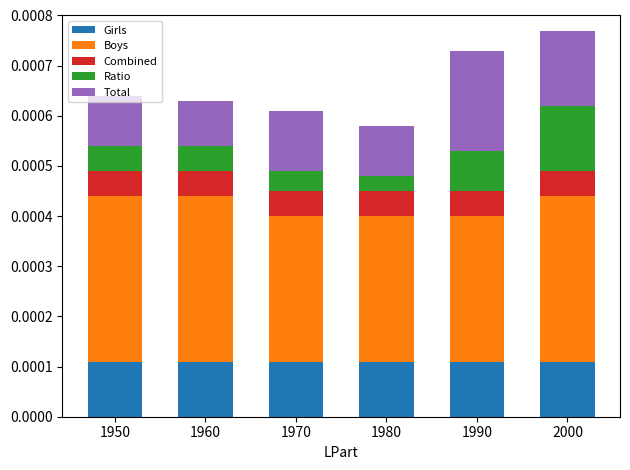

How many Ratio values are between 0 and 1?

6